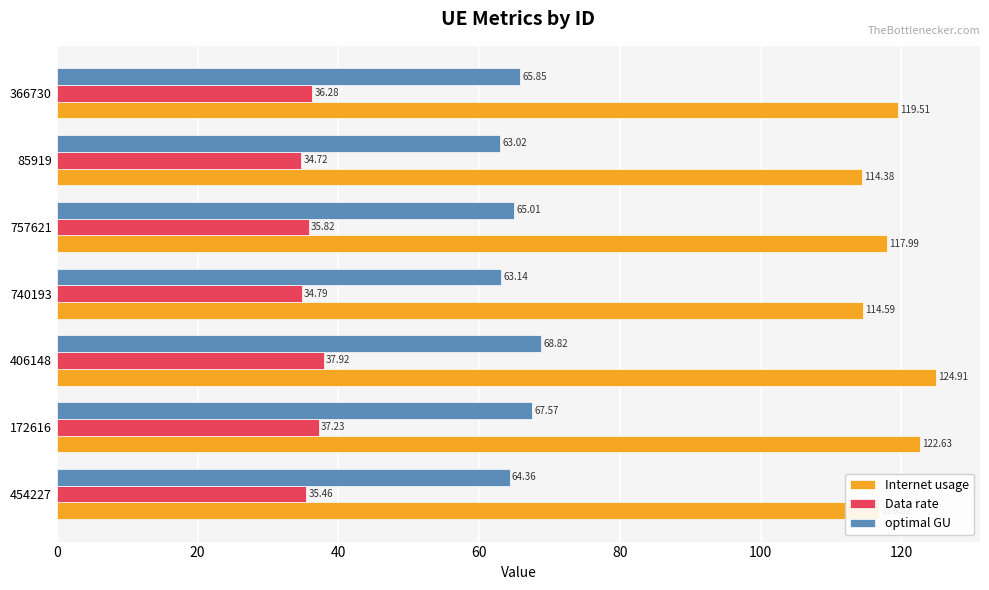

Which series has the largest total across all categories?

Internet usage